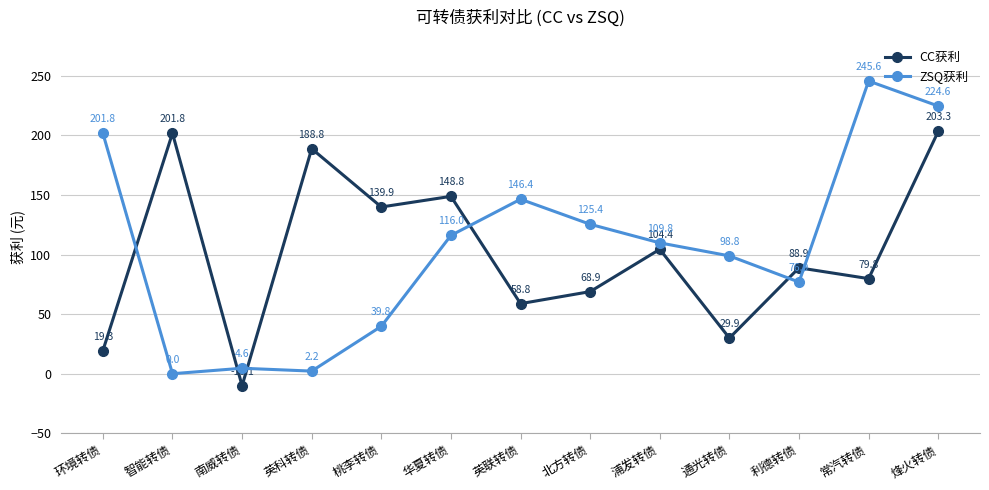

Which series has the largest range (max minus min)?

ZSQ获利